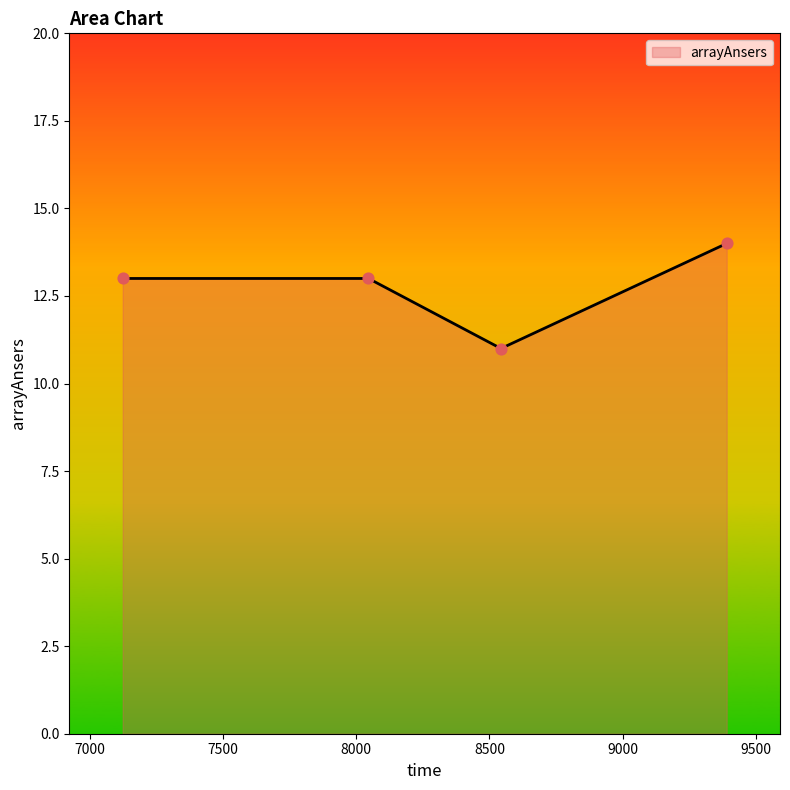

What is the greatest value displayed?

14